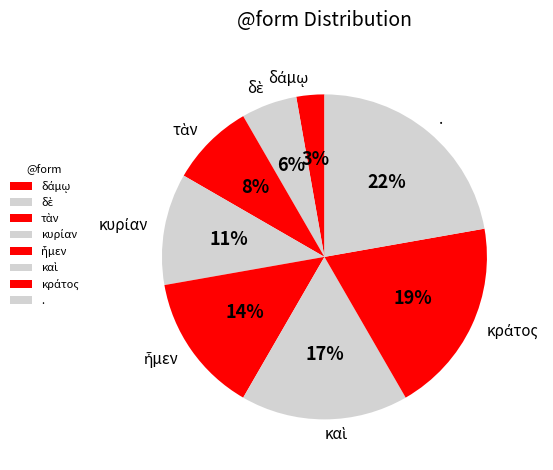

Is there a majority slice in this chart?

No